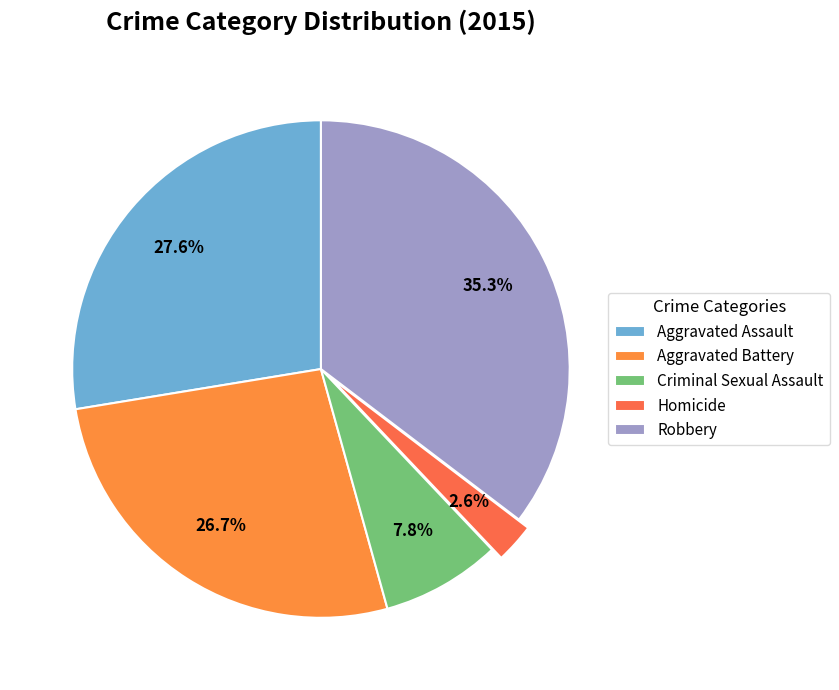

To the nearest percent, what portion does Robbery represent?

35%